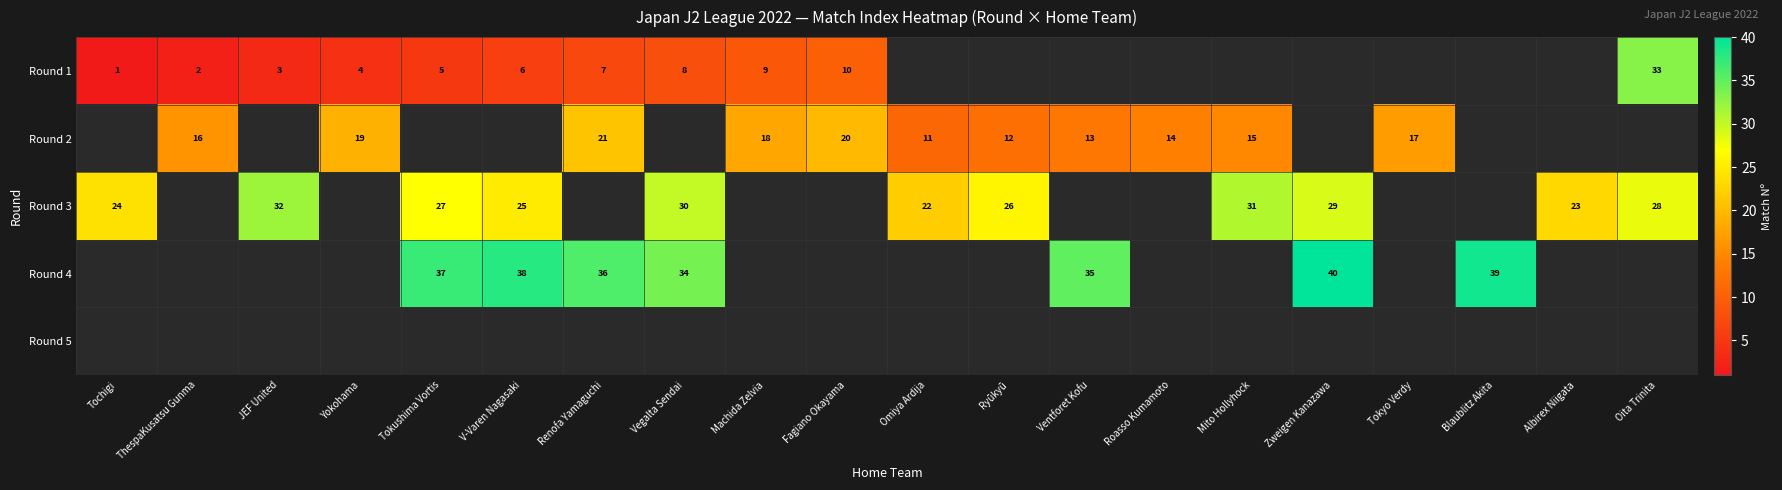

The Round 2 series shows 35 at Fagiano Okayama. True or false?

False